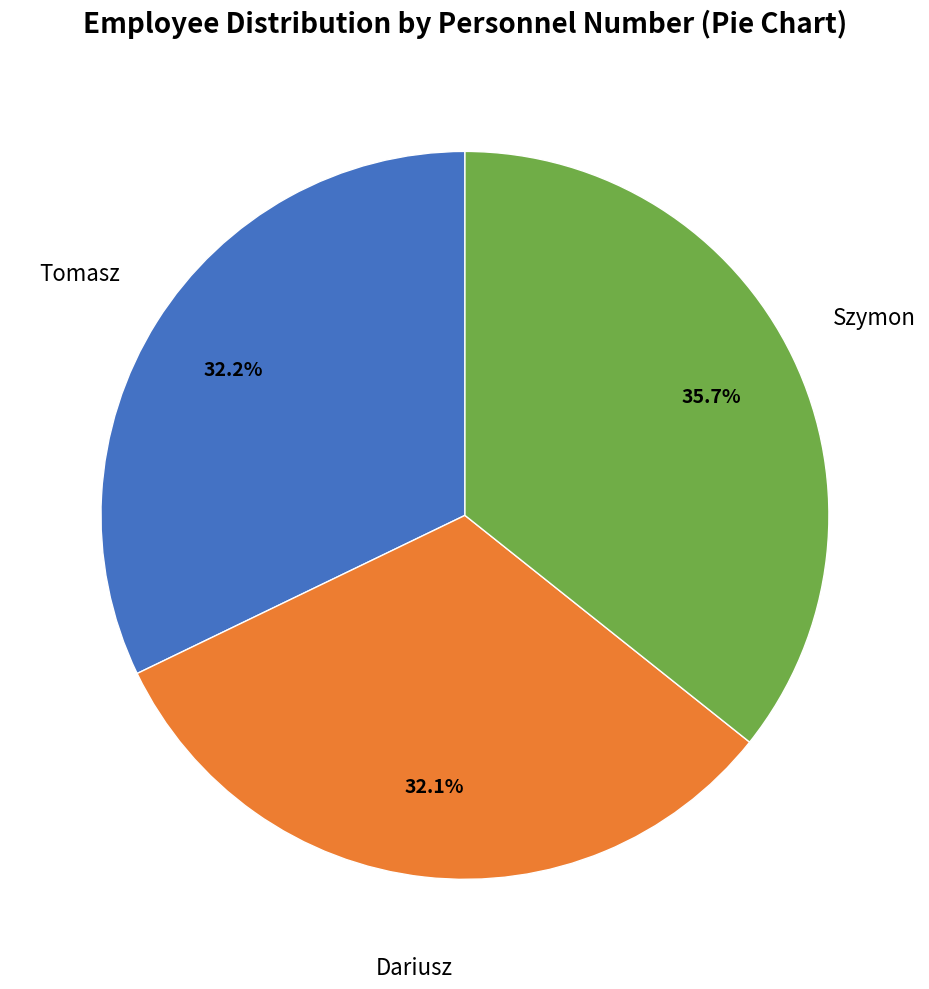

Does any single category account for the majority?

No